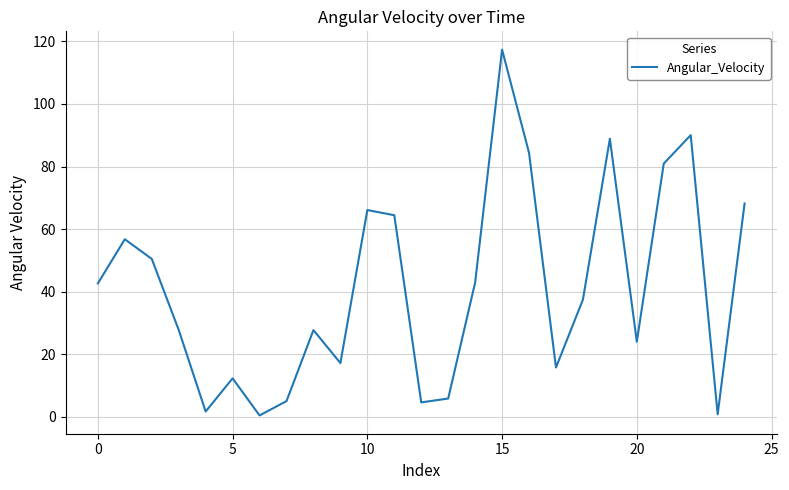

What is the difference between the maximum and minimum values?

117.0